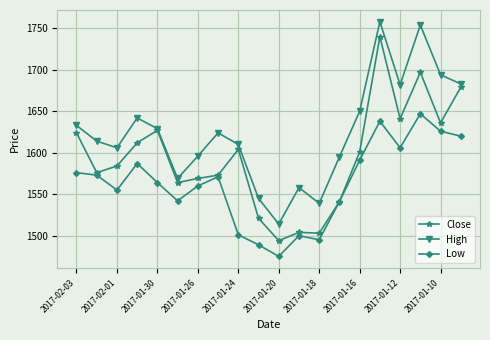

List the series in order of their overall mean, lowest first.

Low, Close, High